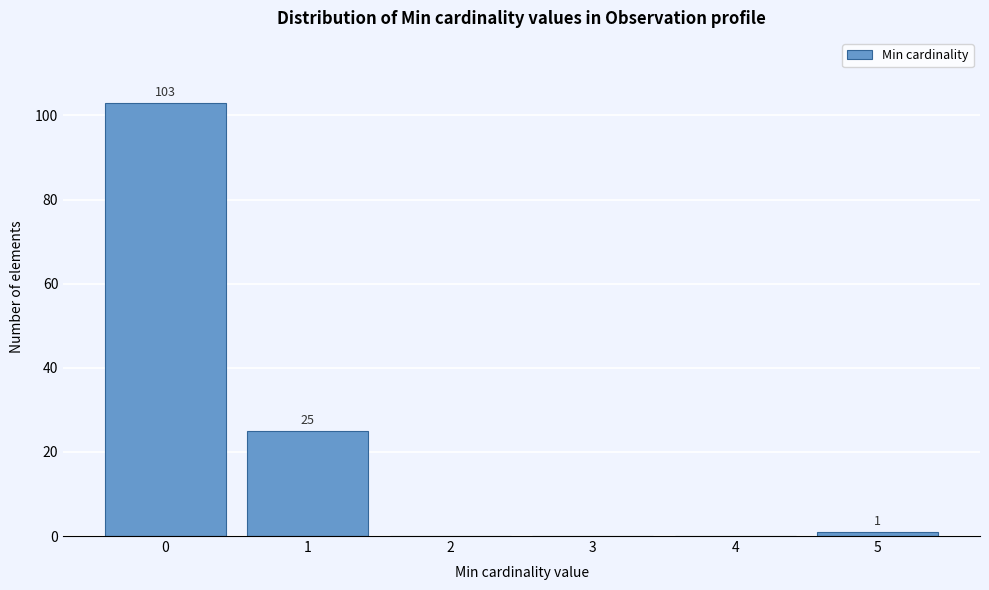

Which range on the x-axis has the tallest bar?

-0.5 to 0.5